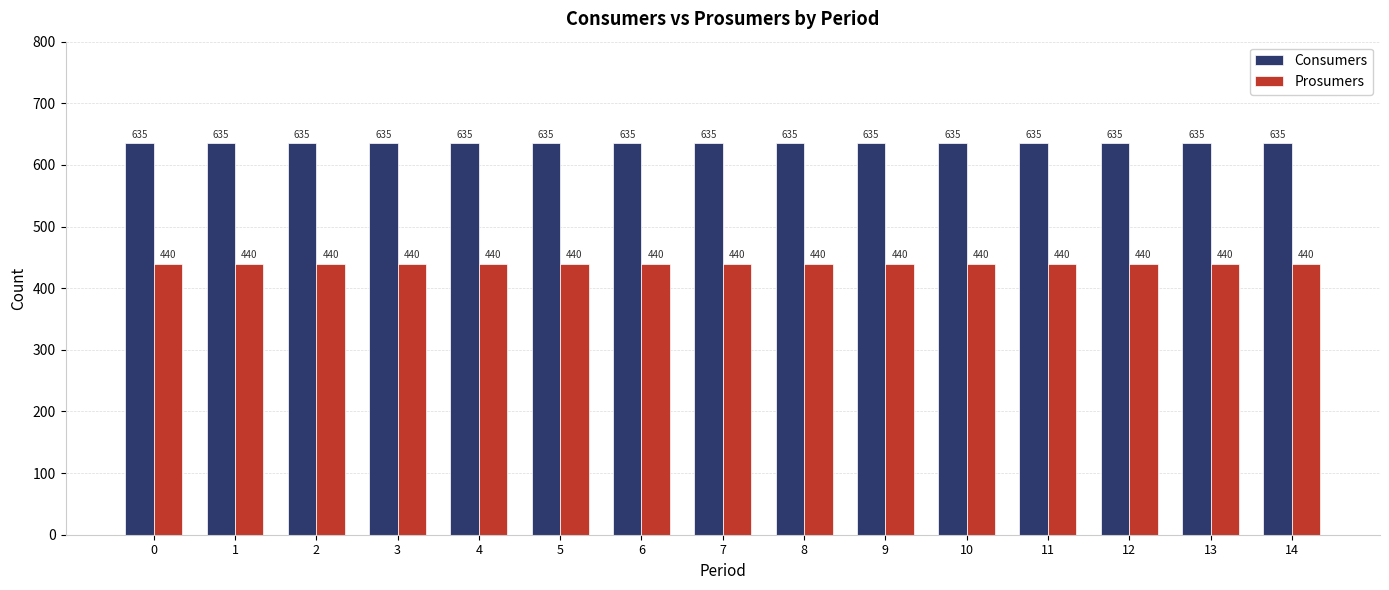

The Consumers series shows 635 at 2. True or false?

True